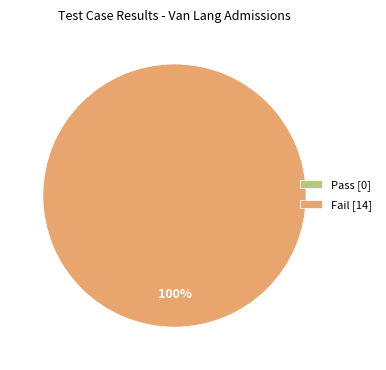

What portion of the pie excludes Pass?

100.0%